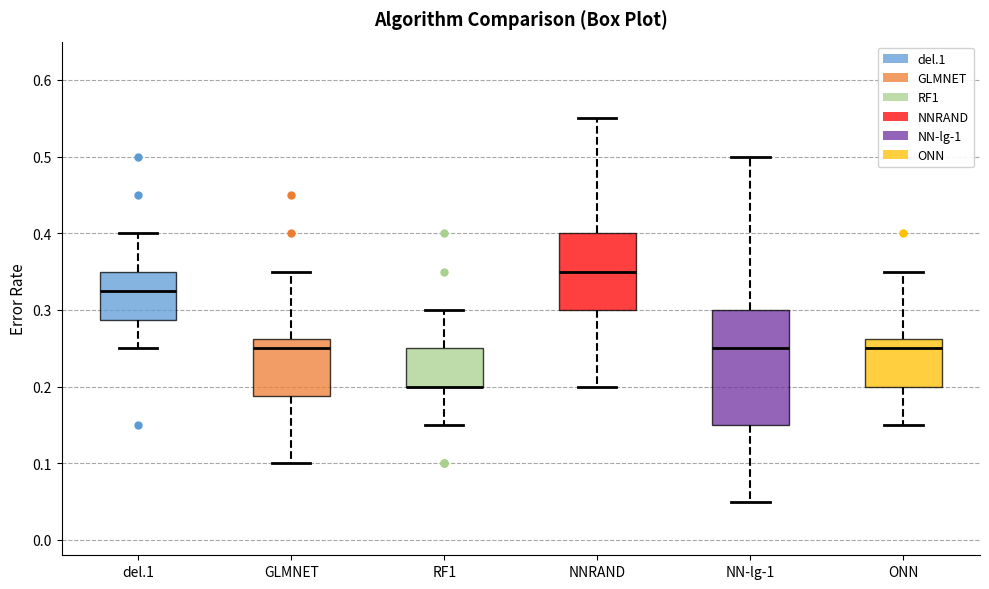

Where is the lower edge of the box for RF1 on the y-axis? The values are not printed on the chart, so give them approximately, as read against the axis.

0.20